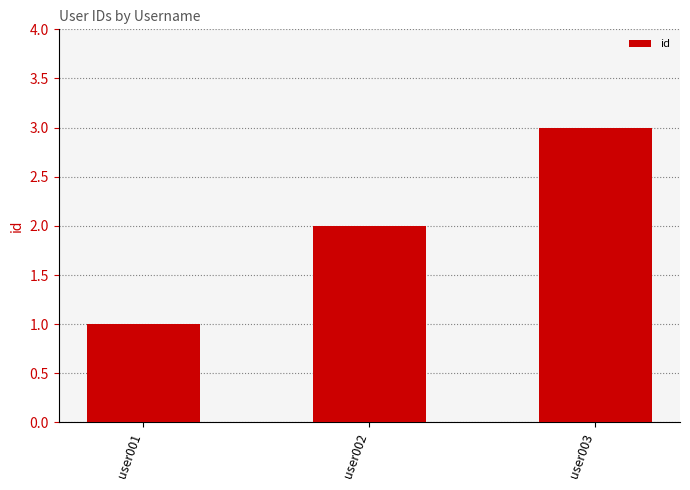

Which has a higher value, user001 or user003?

user003